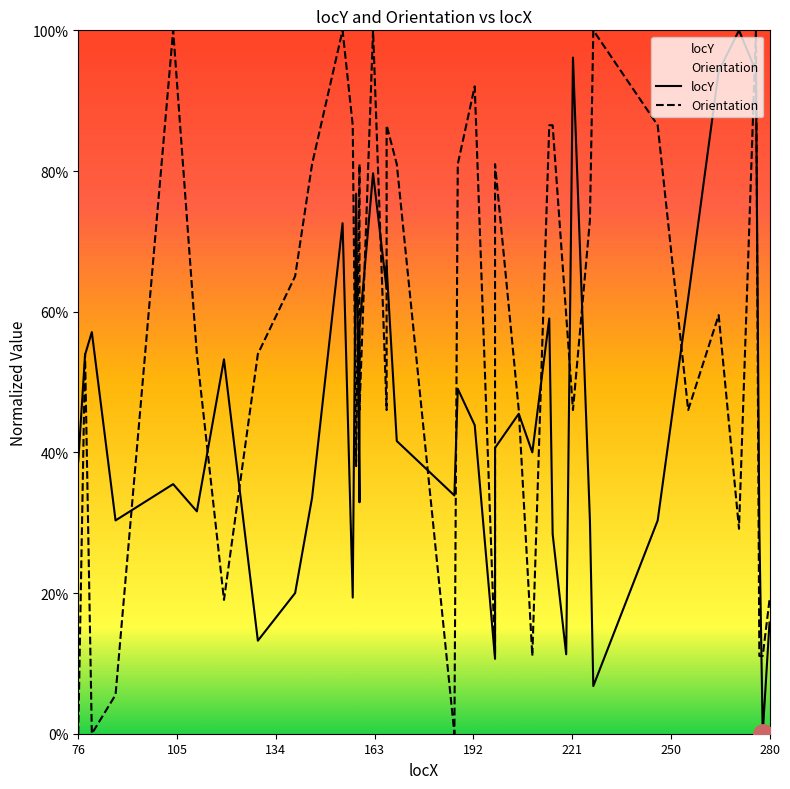

Rank the series by their maximum value, from lowest to highest.

locY, Orientation